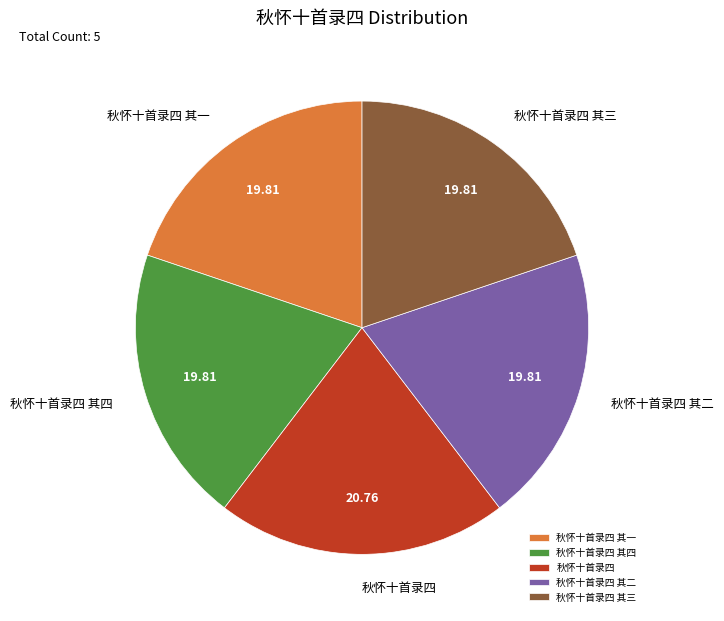

What is the largest slice in the pie chart?

秋怀十首录四